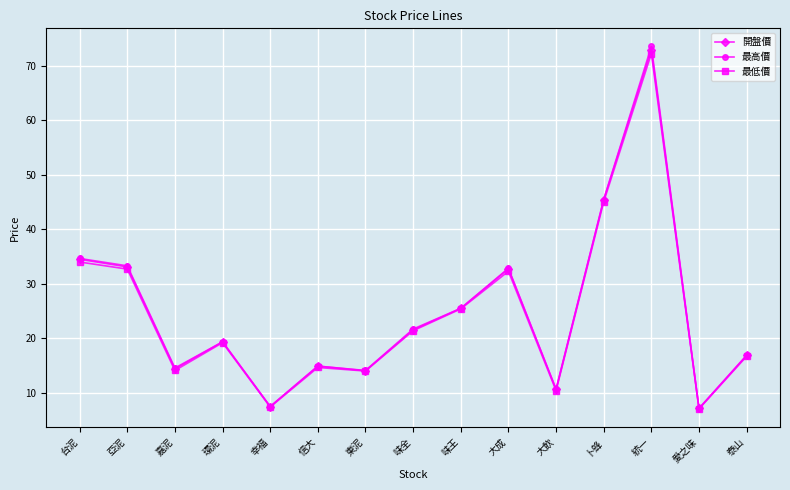

Which series changed the most between 台泥 and 信大?

最高價